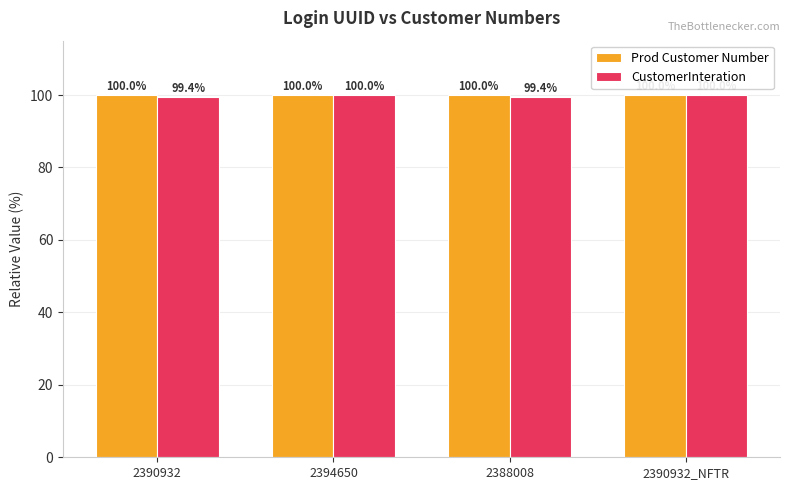

What is the sum of all CustomerInteration values?

398.8